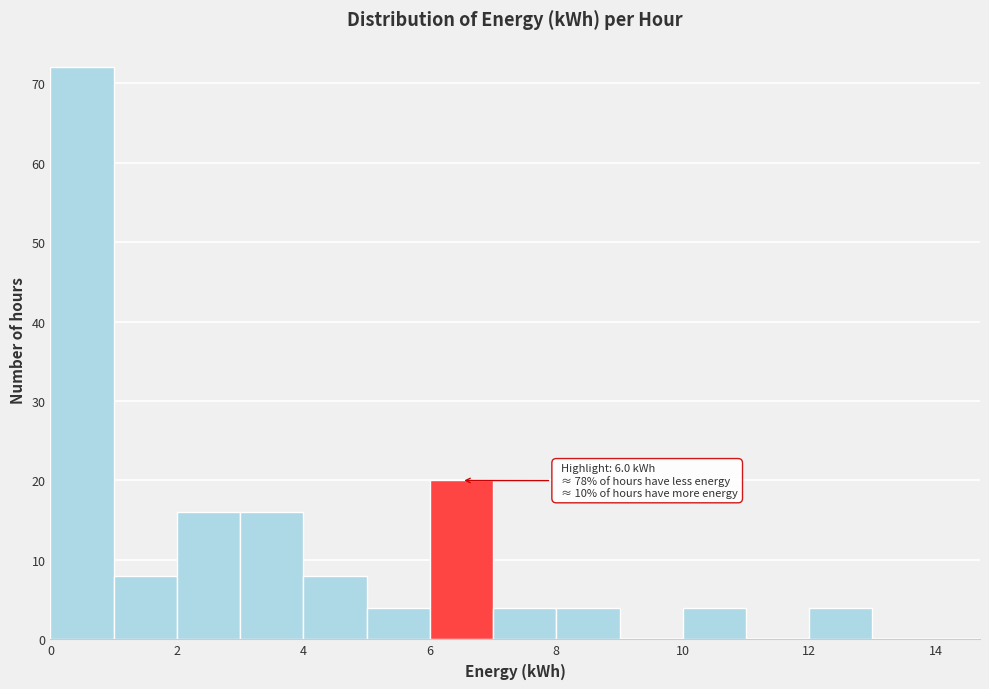

Which range on the x-axis has the tallest bar?

0 to 1